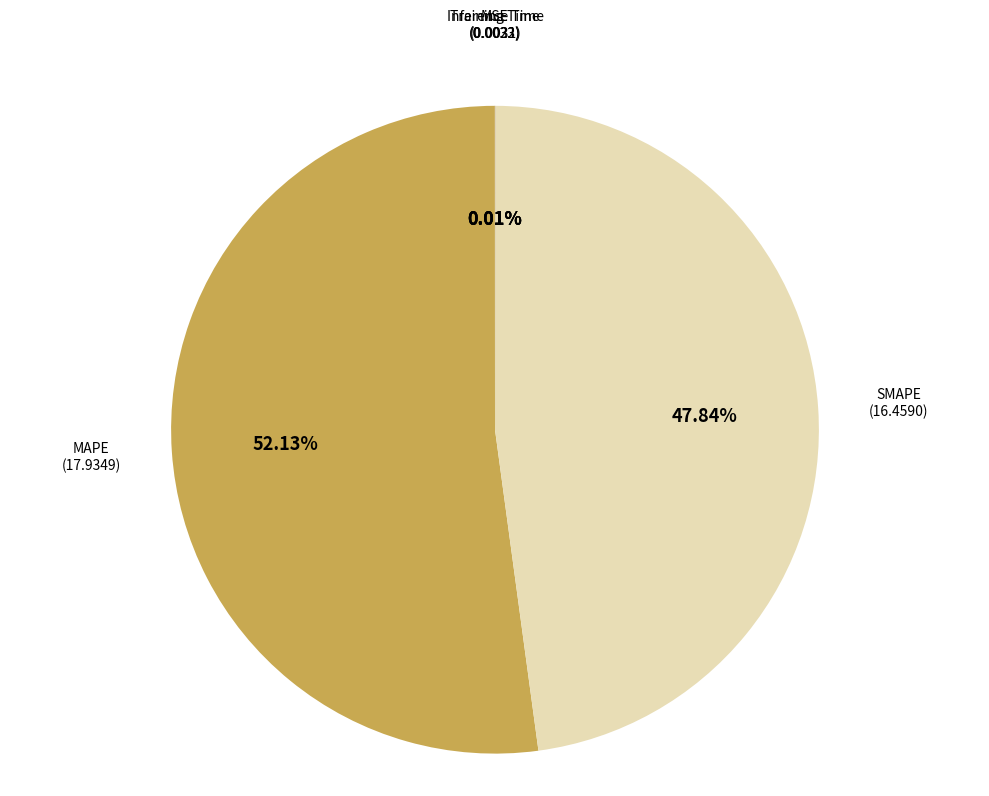

Is there a majority slice in this chart?

Yes